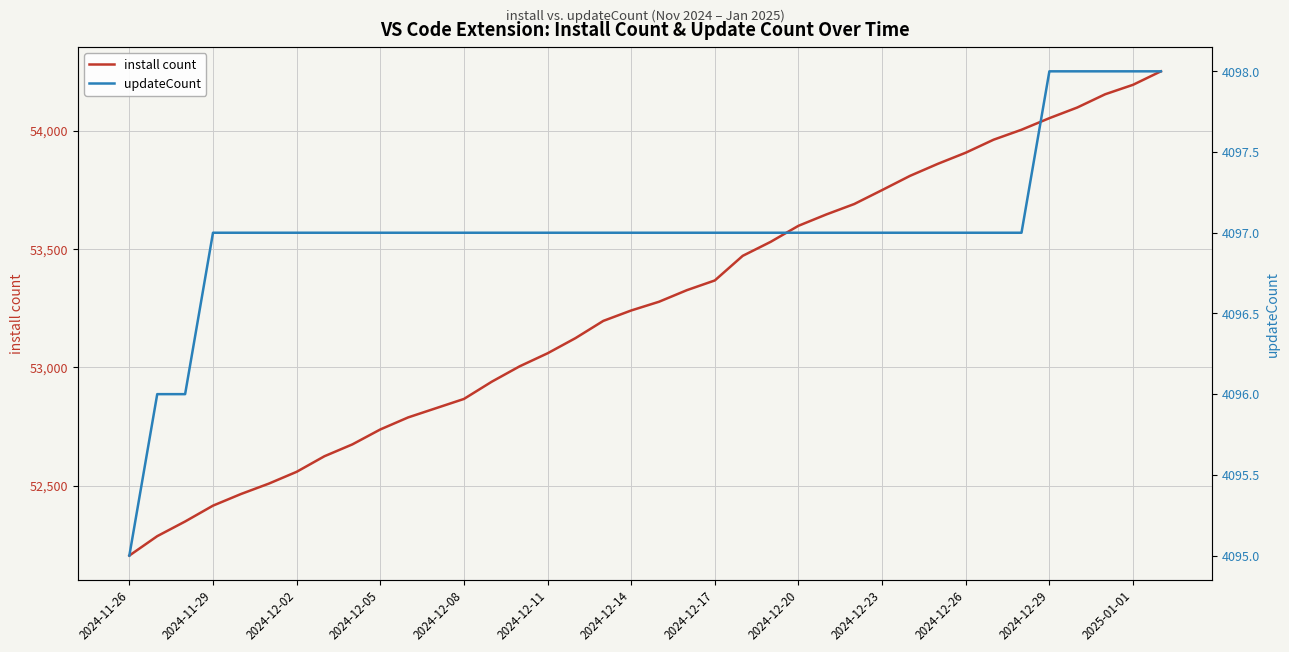

True or false: updateCount has more than 1 interior local peaks.

False